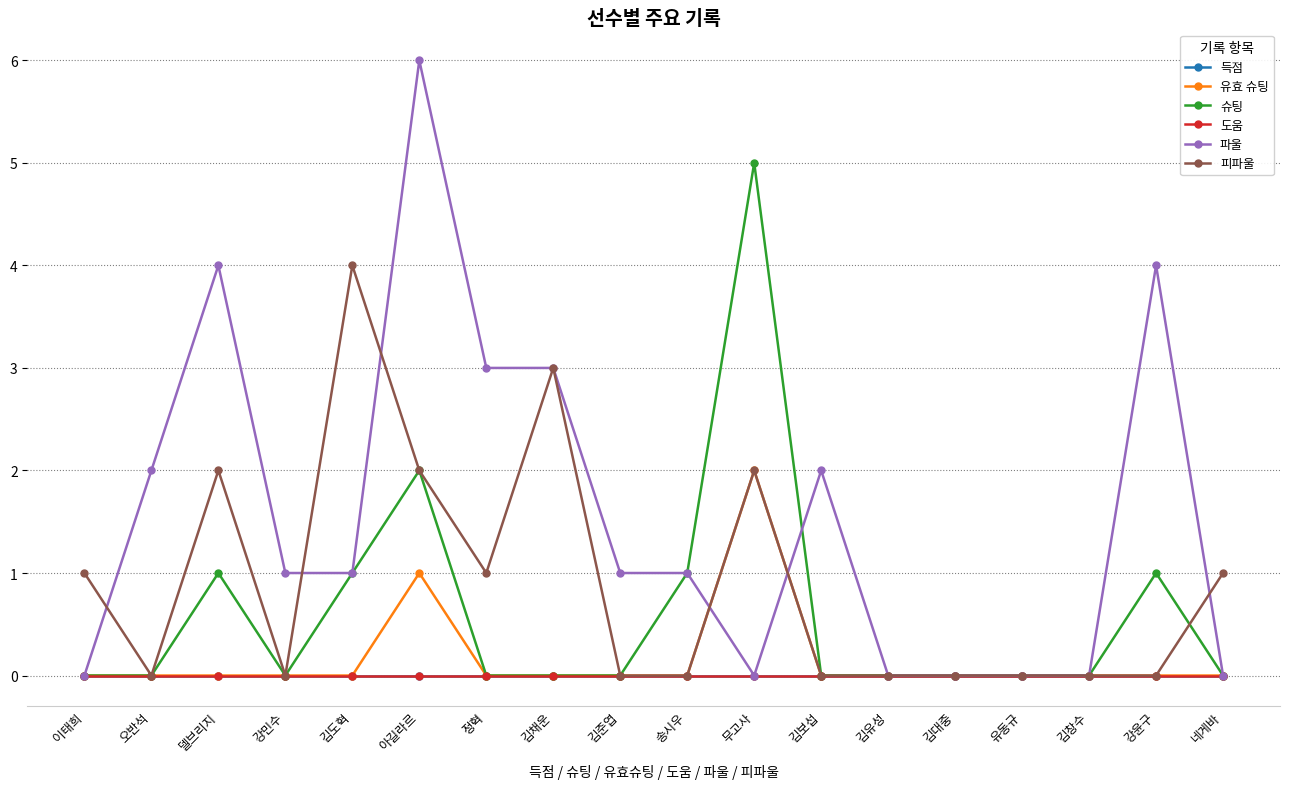

Which category has the lowest value in the 슈팅 series?

이태희